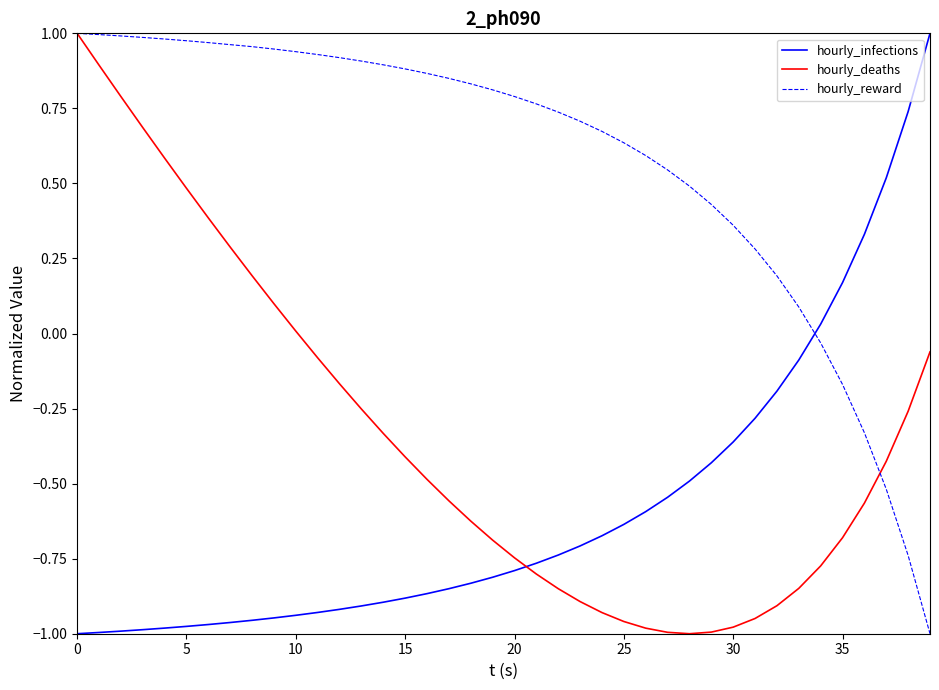

Which series has the largest total across all categories?

hourly_reward